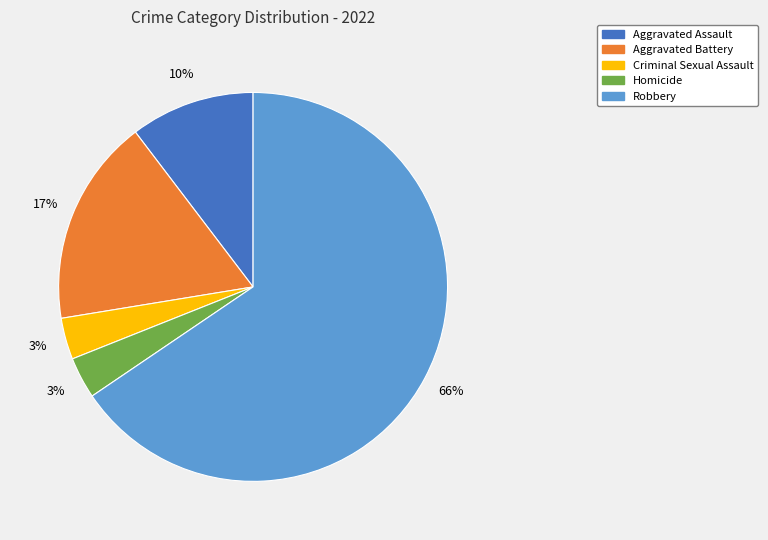

Which category has the biggest portion of the pie?

Robbery